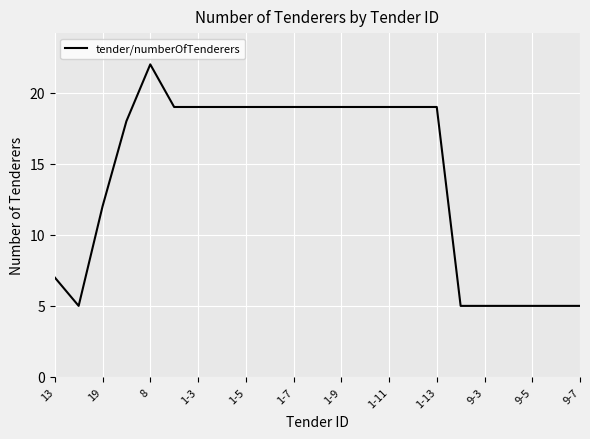

What is the difference between the maximum and minimum values?

17